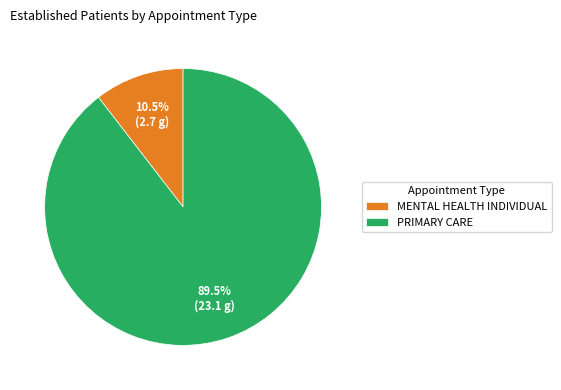

Which category has the biggest portion of the pie?

PRIMARY CARE